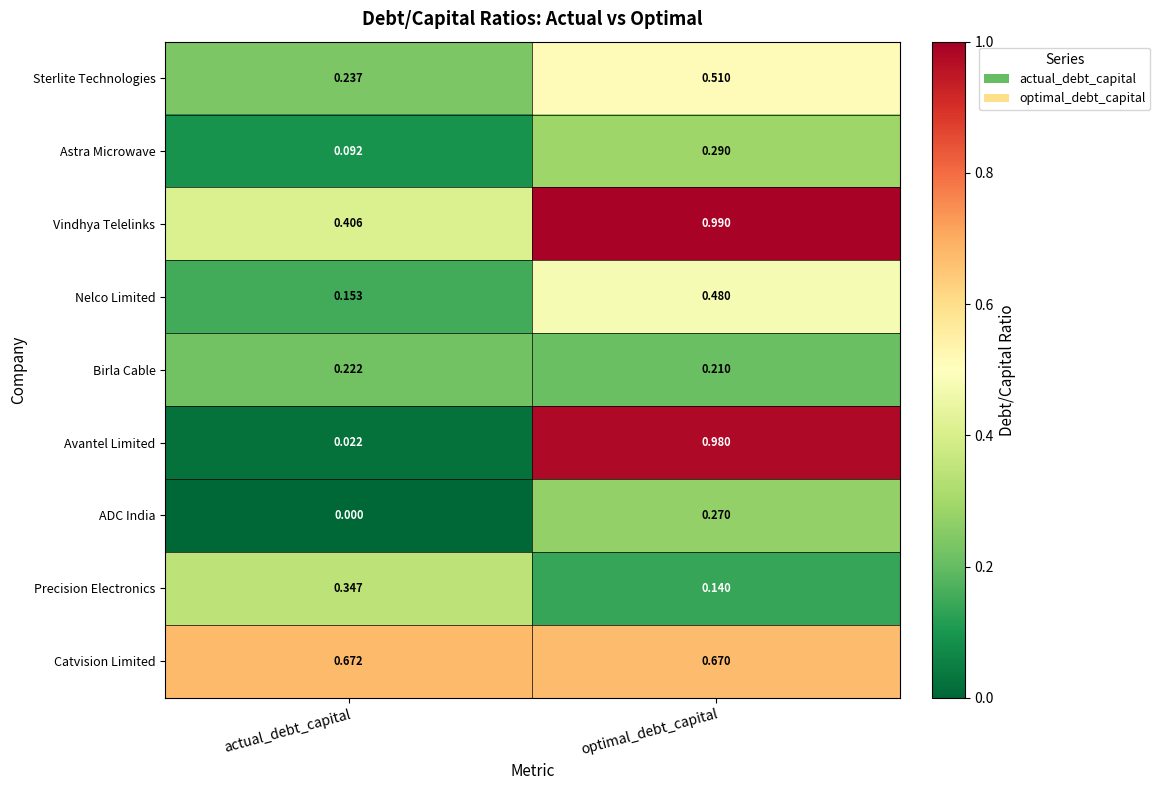

At which category is the sum across all series the highest?

optimal_debt_capital